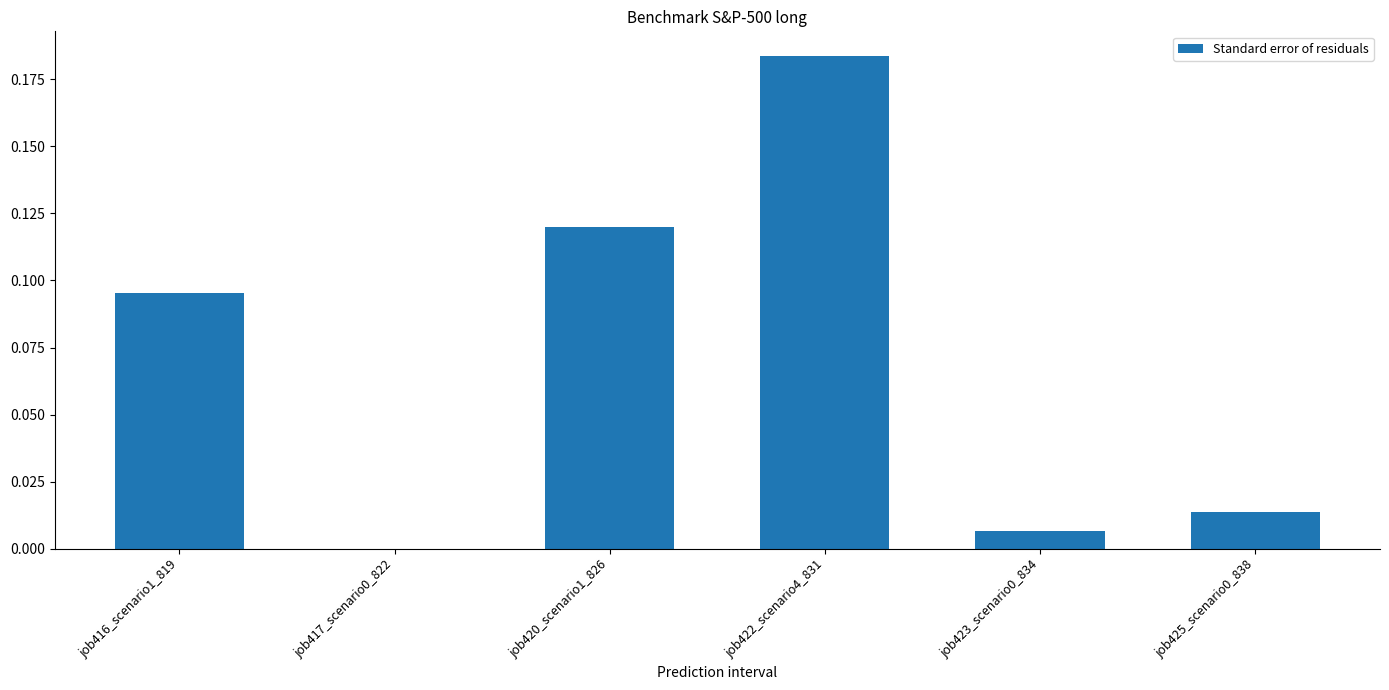

The value at job423_scenario0_834 is 0.0. True or false?

True